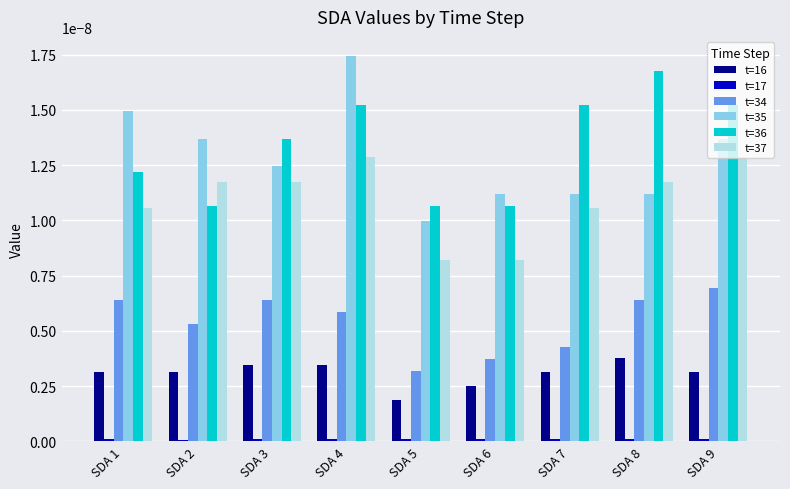

Between SDA 1 and SDA 6, which series saw the biggest shift?

t=35